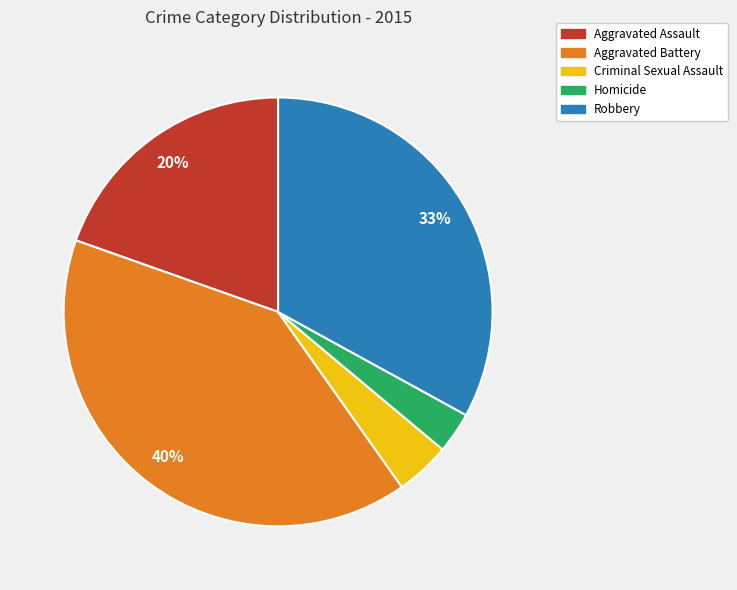

Does Aggravated Assault represent more than half of the total?

No